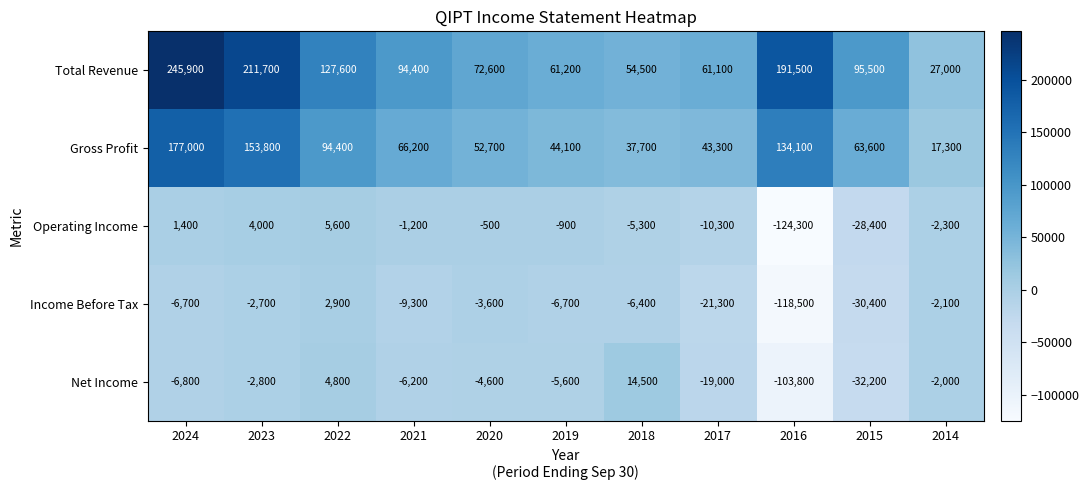

What is the sum of the Gross Profit values at 2021 and 2017?

109500